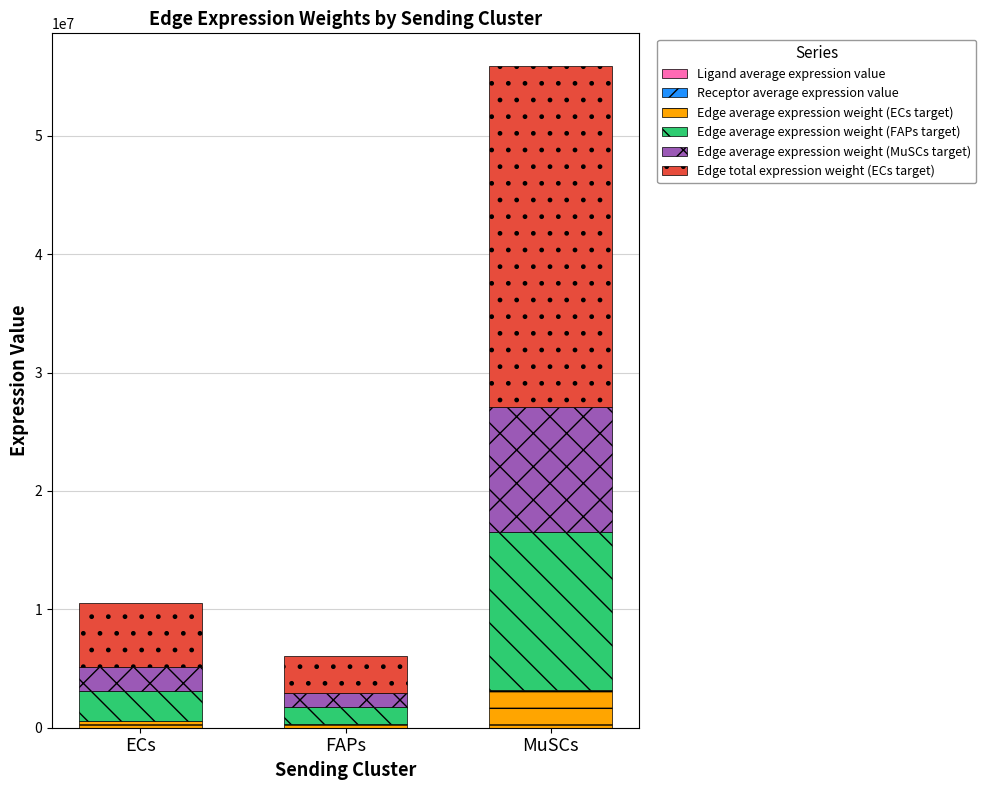

At which category is the sum across all series the highest?

MuSCs